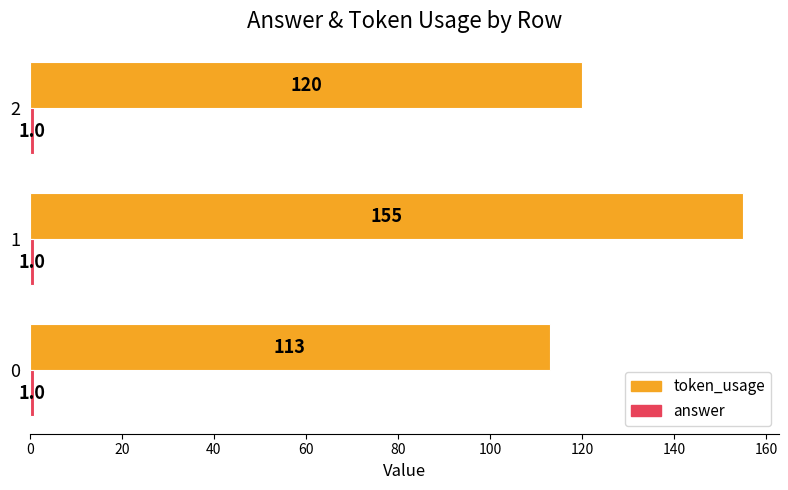

How many token_usage values are between 113 and 155?

3